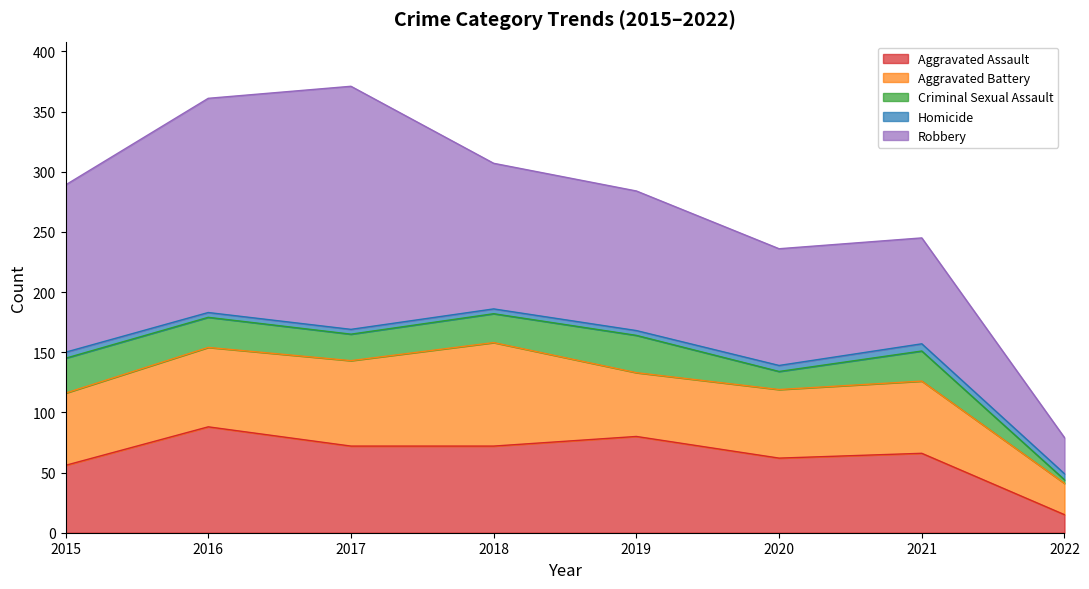

What is the difference between the Homicide values at 2016 and 2020?

1